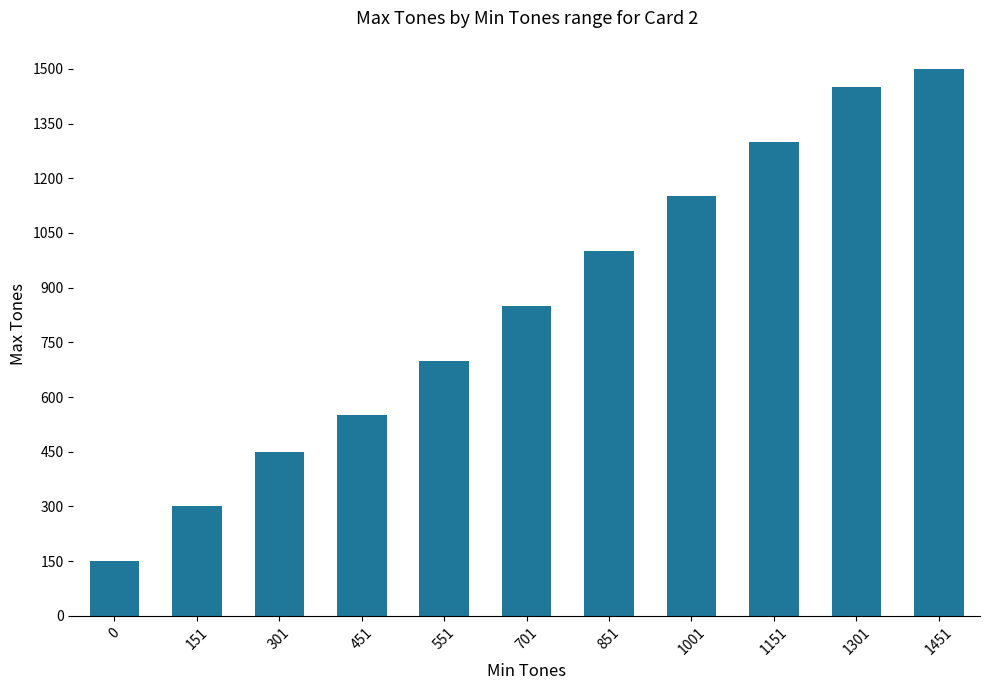

Are the bars horizontal?

No